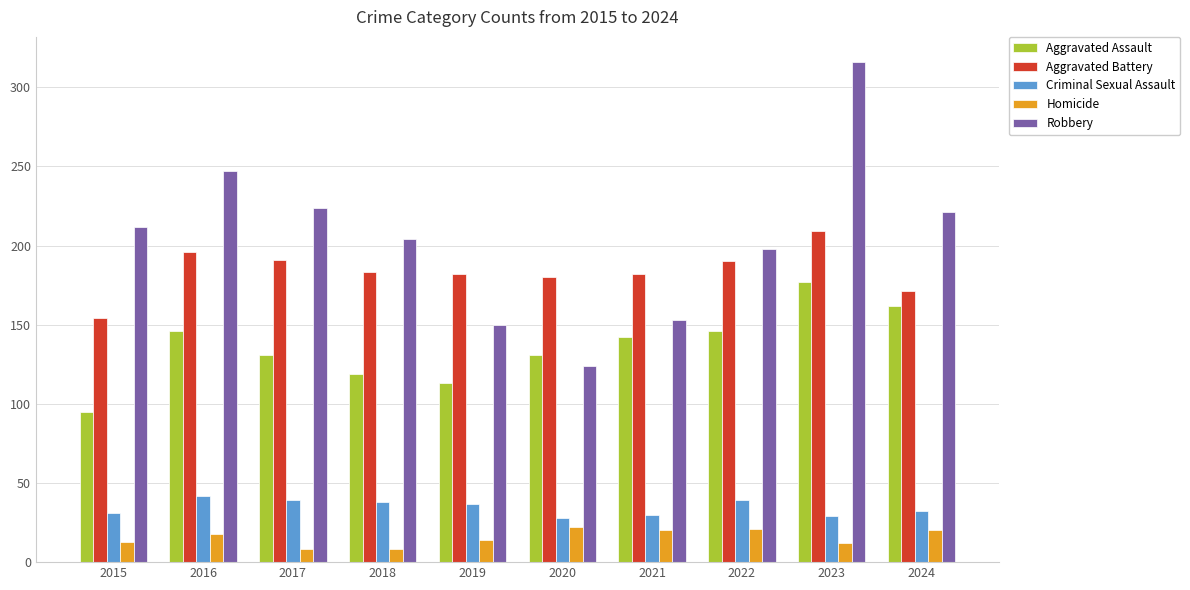

What is the difference between the highest and lowest values at 2015?

199